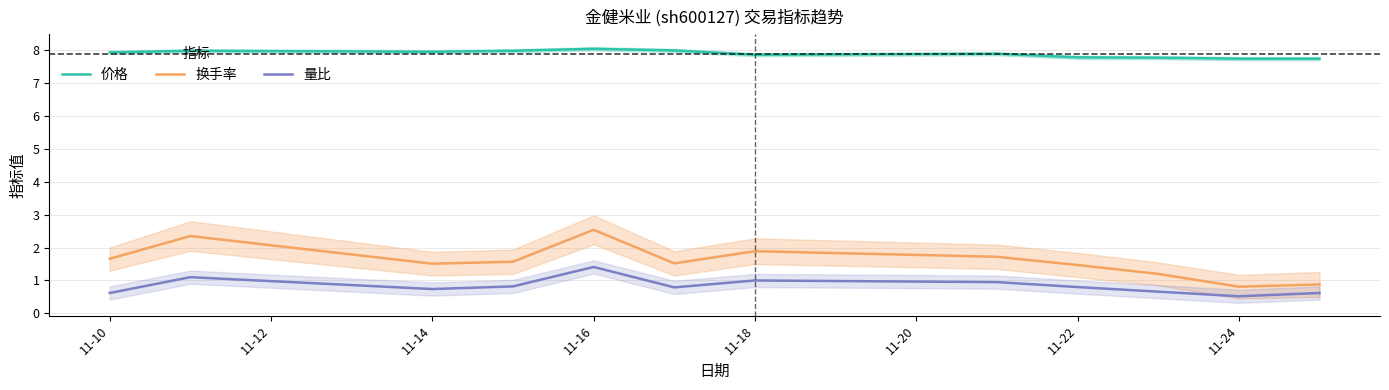

What is the minimum value for 价格?

7.7